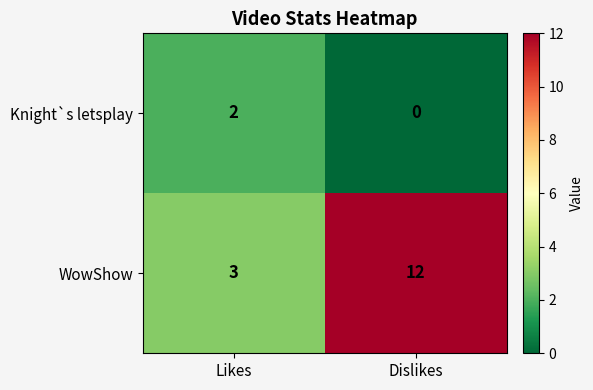

Rank the series at Dislikes from lowest to highest value.

Knight`s letsplay, WowShow